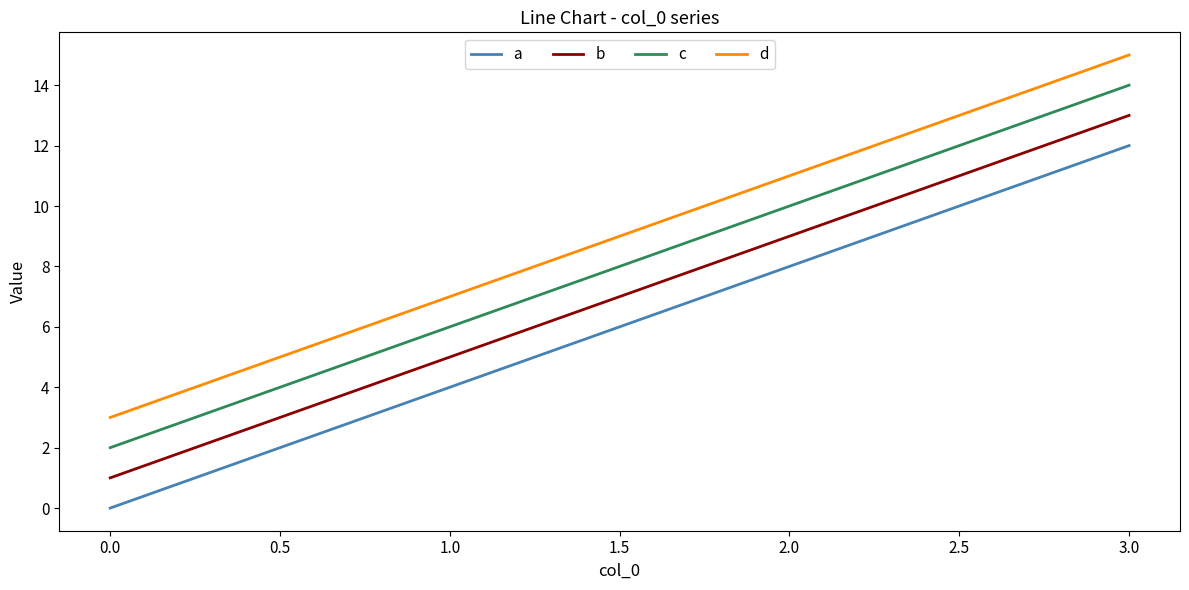

Is the value of a at 2.0 greater than the value of b at 1.0?

Yes